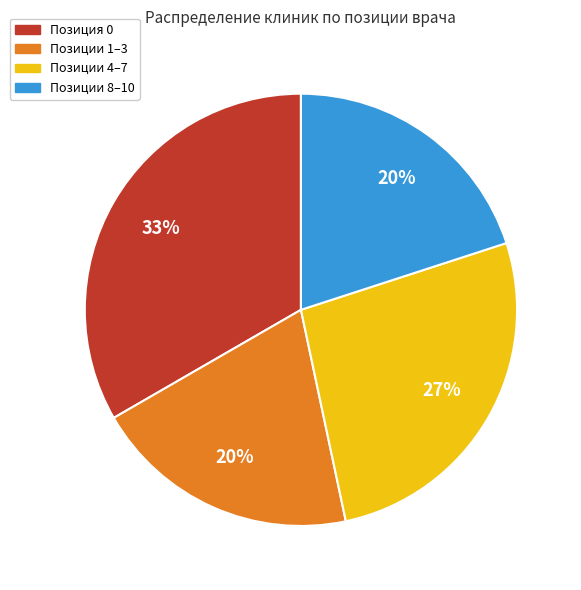

Which category has the biggest portion of the pie?

Позиция 0